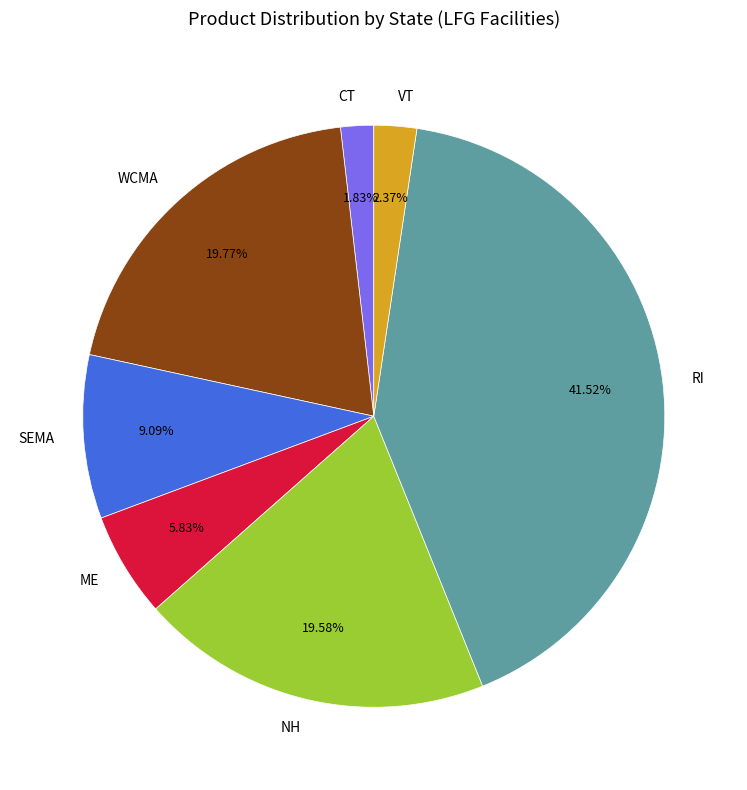

True or false: SEMA accounts for 1% of the total.

False